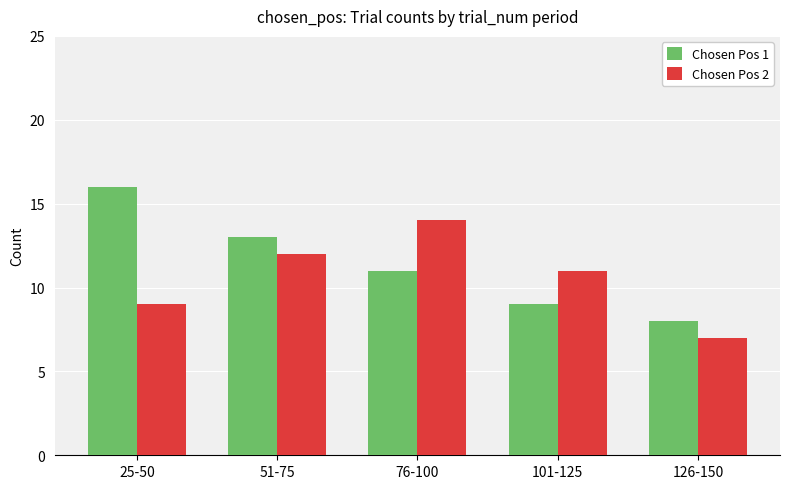

At 51-75, list the series in order from largest to smallest.

Chosen Pos 1, Chosen Pos 2